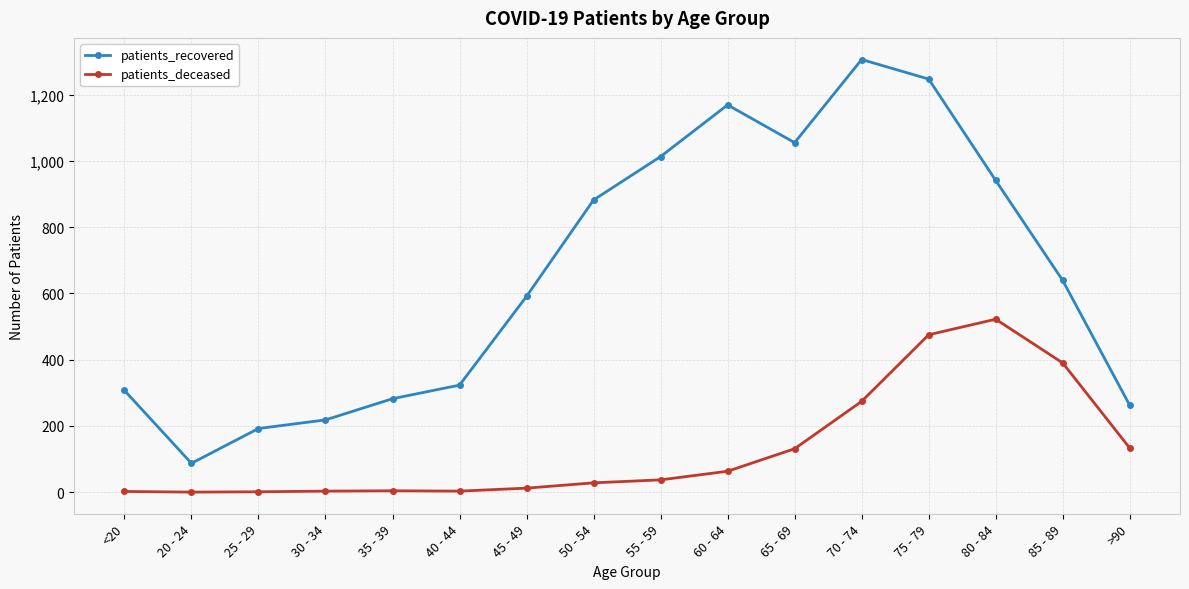

What is the maximum value for patients_recovered?

1306